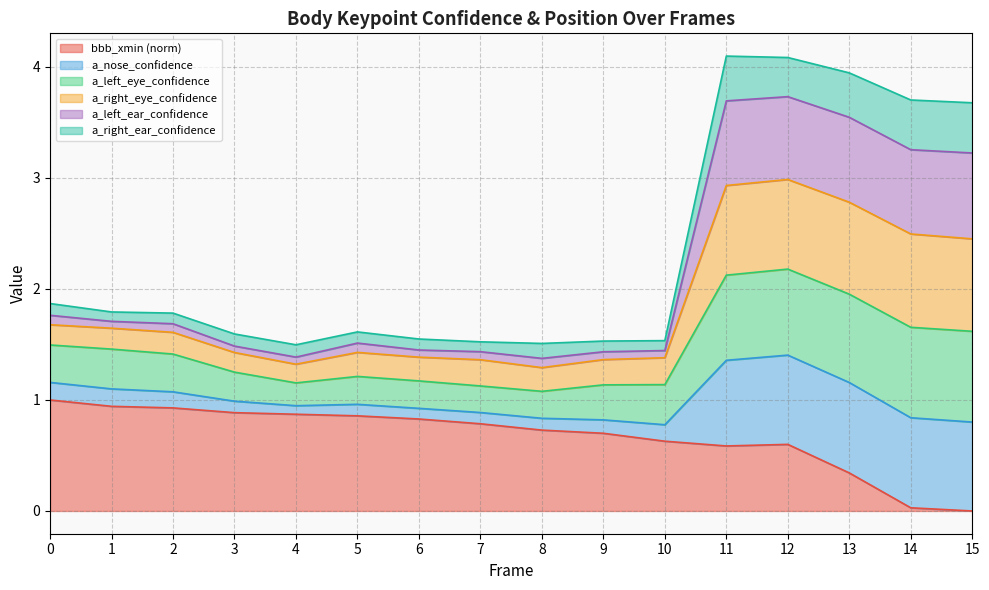

What is the sum of the bbb_xmin values at 12 and 1?

1.5